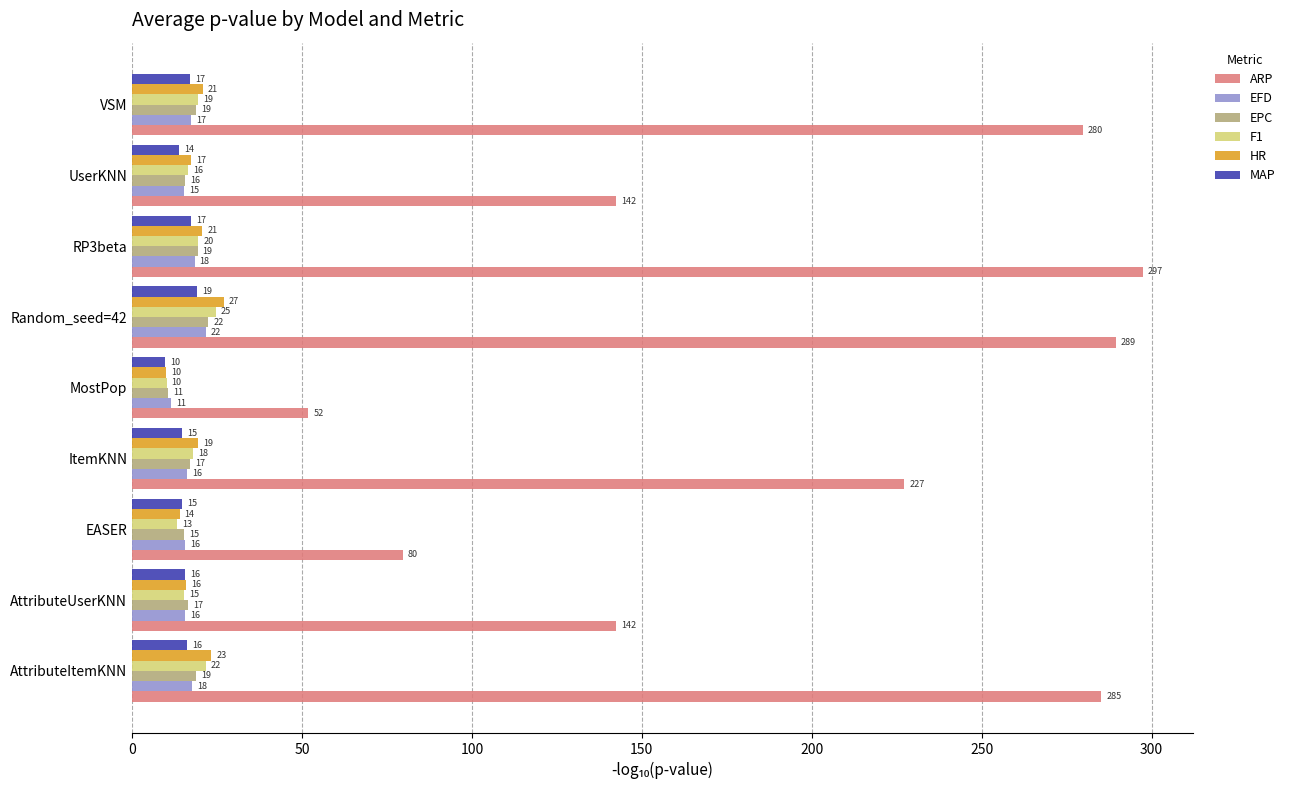

Which series has the widest spread of values?

ARP